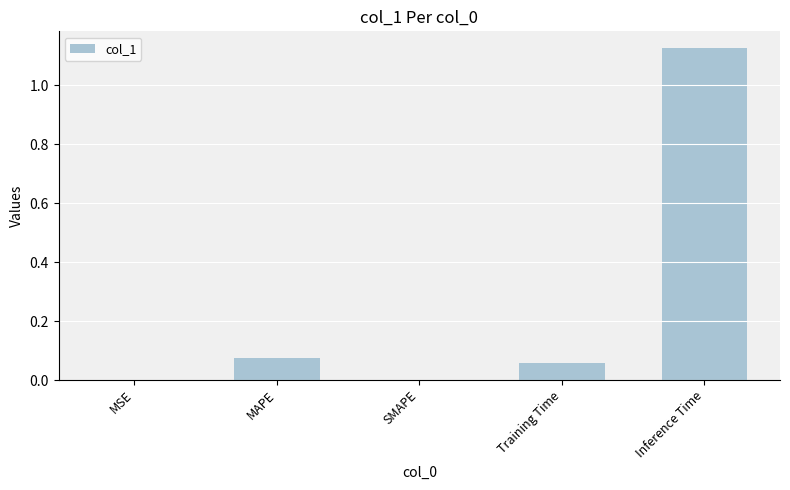

What is the sum of all values?

1.3